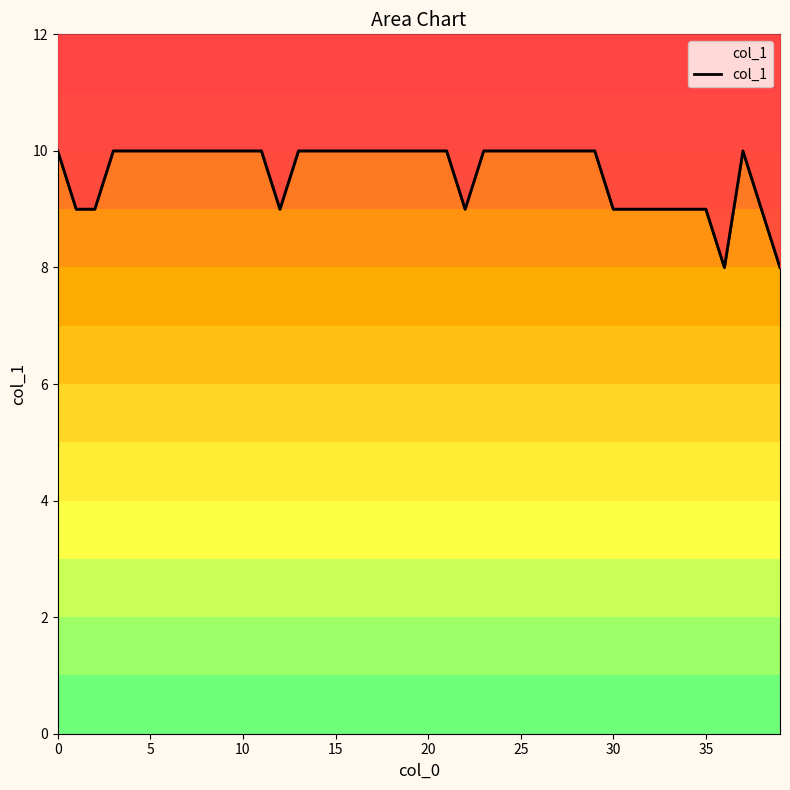

Approximately how many times larger is the value at 11 compared to 20?

1.0